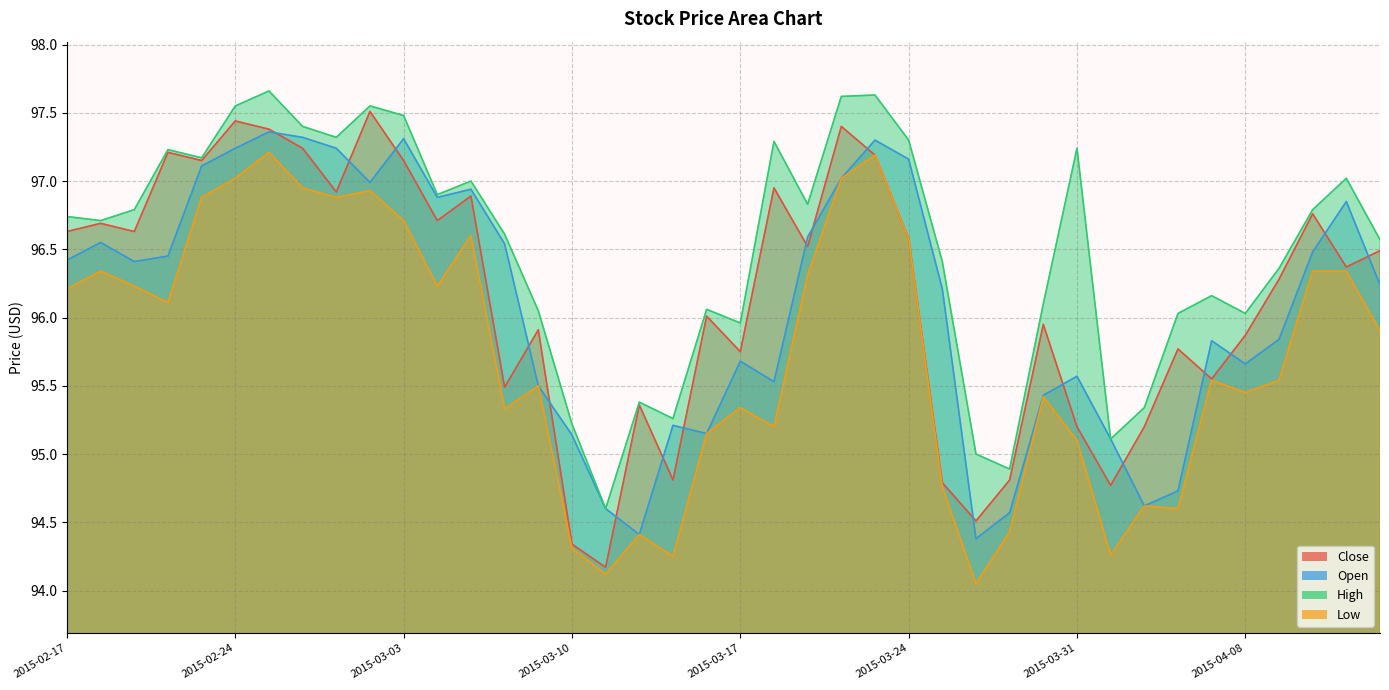

At which category is the sum across all series the highest?

2015-02-25